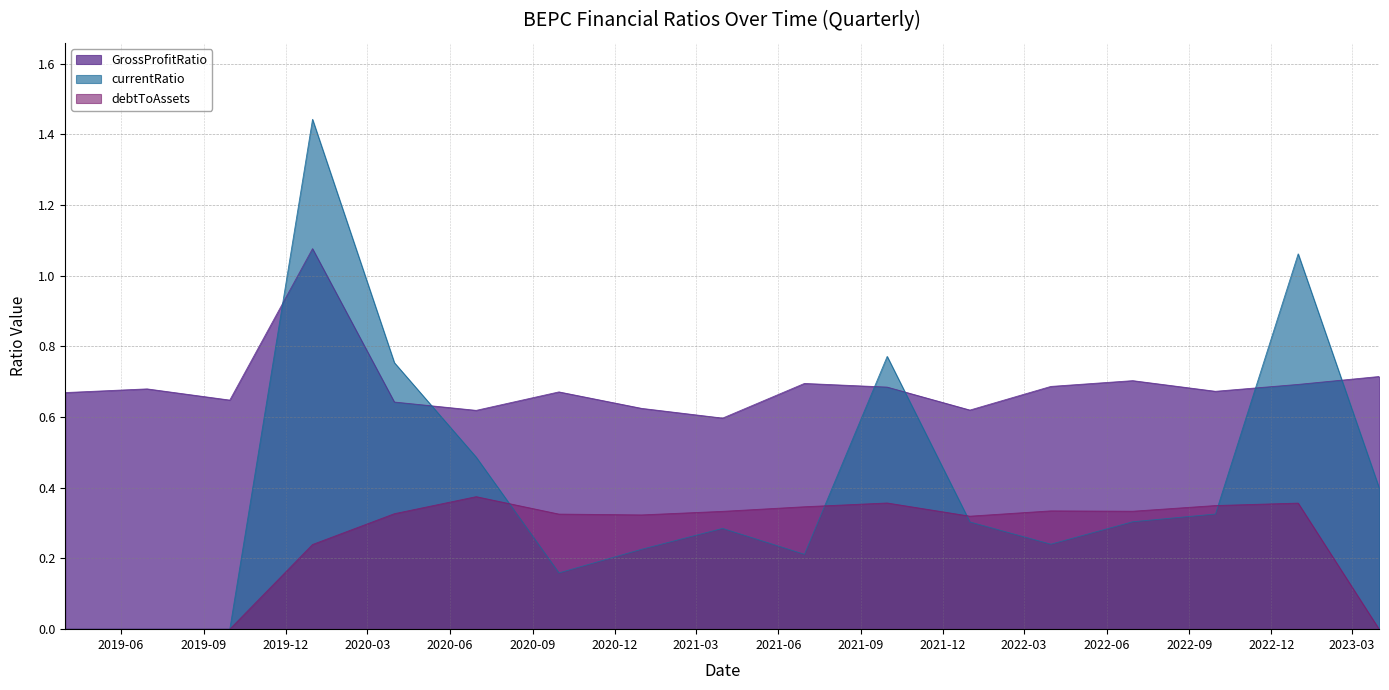

True or false: GrossProfitRatio has a value of 0.3 at 2019Q1.

False